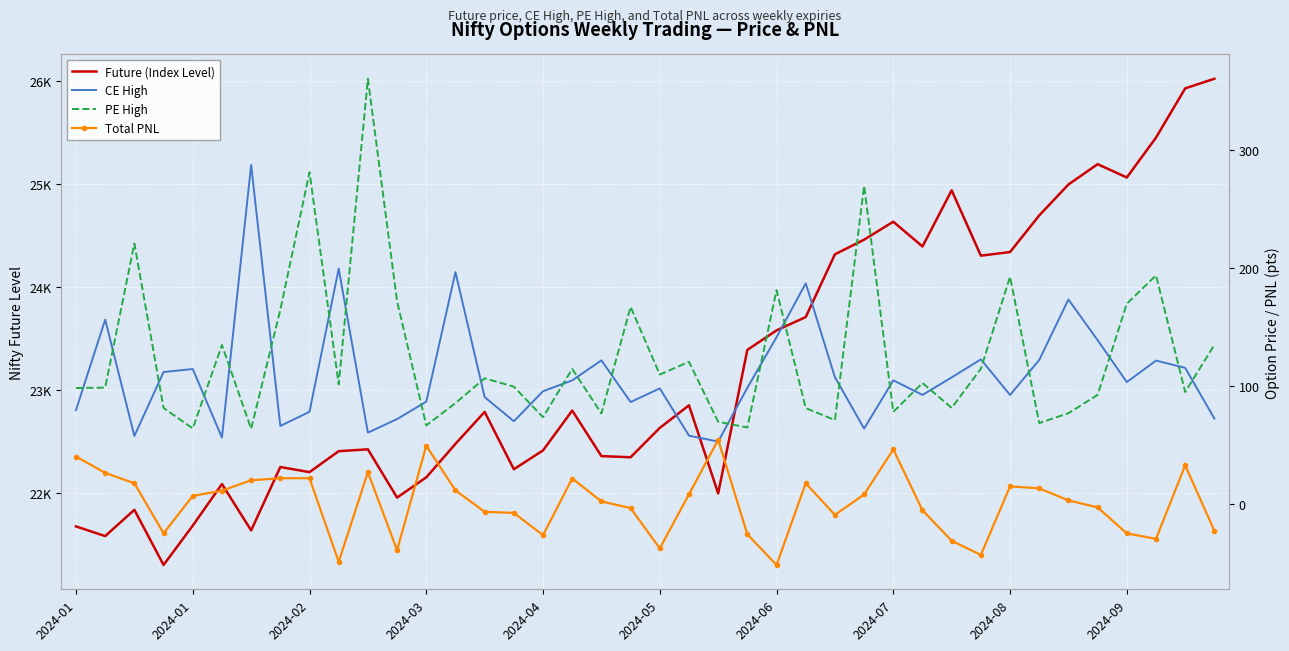

Where is the first local maximum for CE High?

2024-01